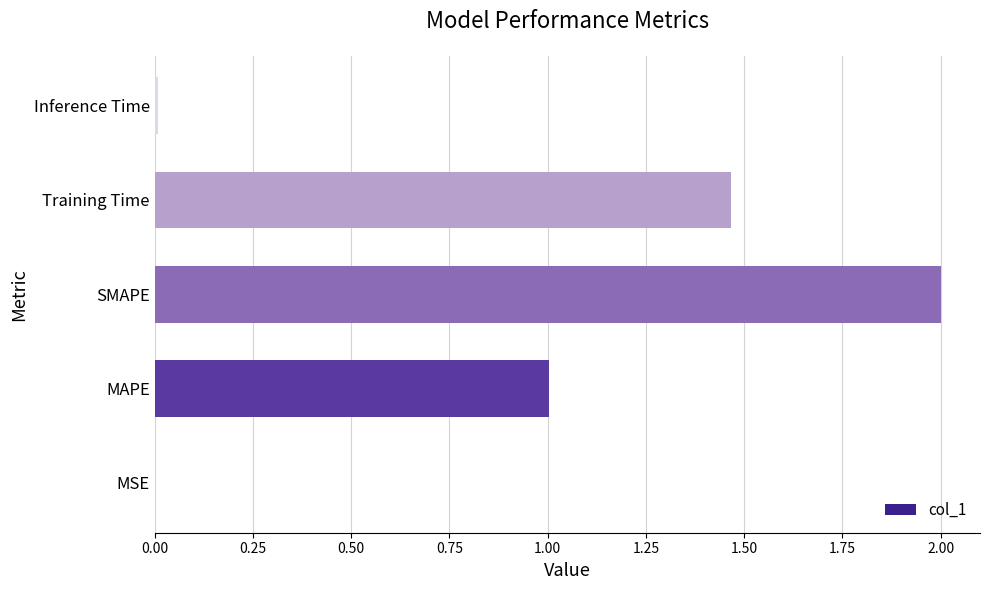

Which category has the highest value across all series?

SMAPE